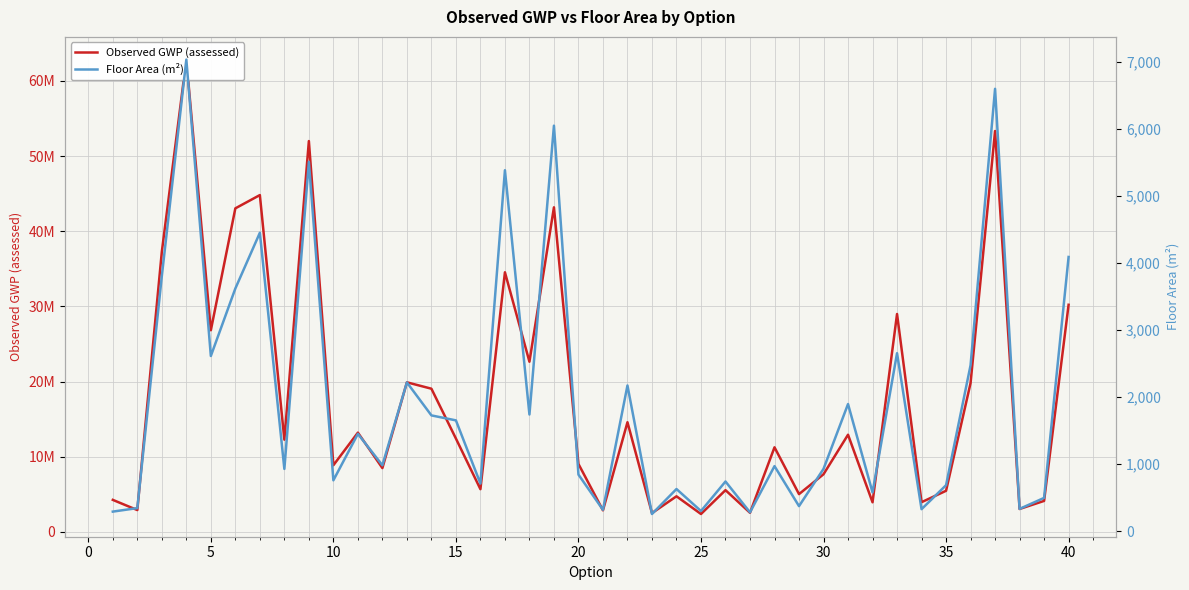

Rank the series by their maximum value, from lowest to highest.

Floor Area (m²), Observed GWP (assessed)